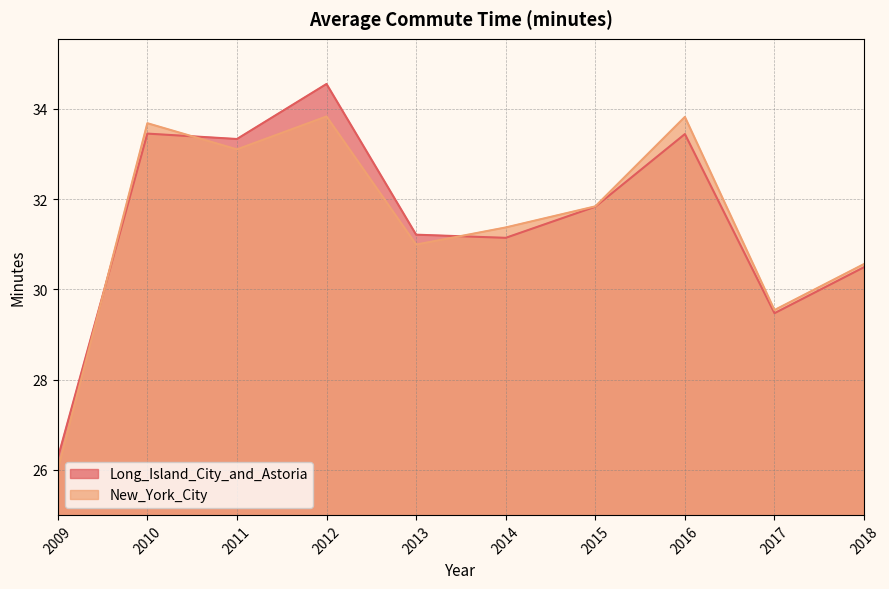

Which has a higher value, 2018 or 2010?

2010